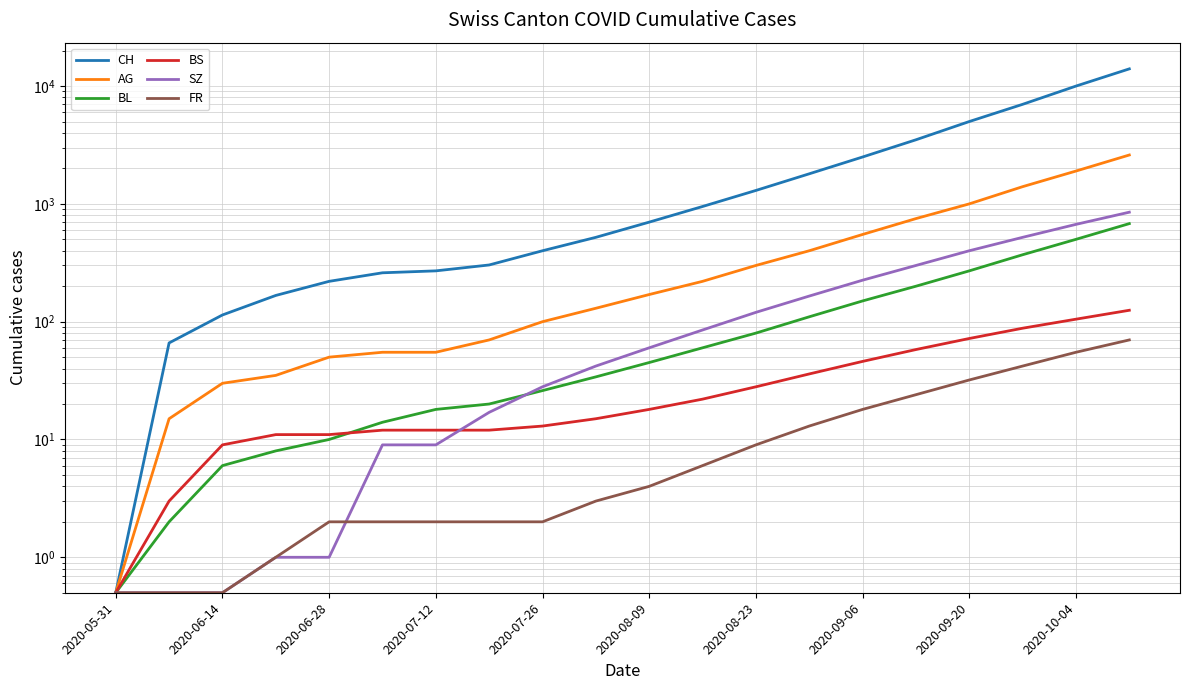

What is the average value of the AG series?

491.5